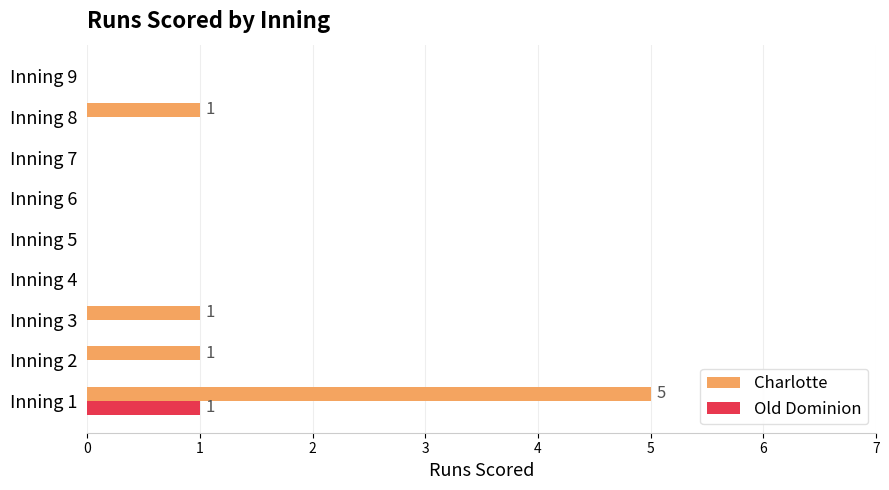

The Charlotte series shows 0 at Inning 2. True or false?

False